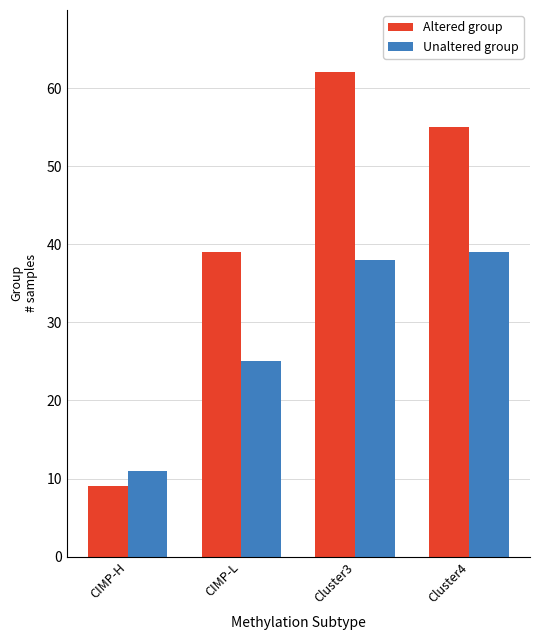

Which category has the lowest value in the Altered group series?

CIMP-H